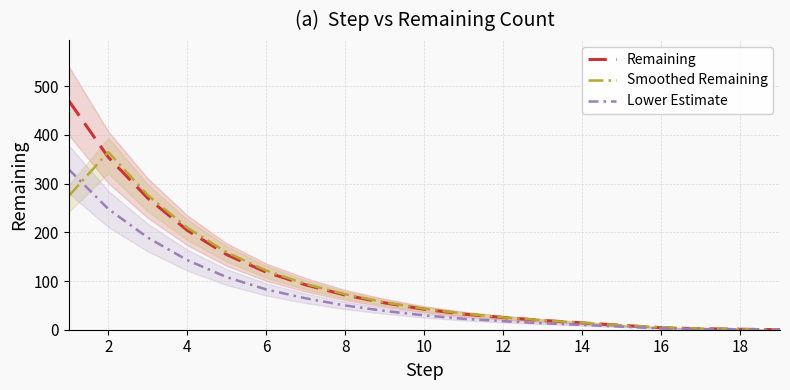

Reading left to right, transcribe all the data shown in this chart.

Remaining: 470.0	354.0	270.0	204.0	154.0	118.0	92.0	71.0	55.0	42.0	32.0	25.0	19.0	14.0	9.0	4.0	2.0	1.0	0.0
Smoothed Remaining: 274.7	364.7	276.0	209.3	158.7	121.3	93.7	72.7	56.0	43.0	33.0	25.3	19.3	14.0	9.0	5.0	2.3	1.0	0.3
Lower Estimate: 329.0	247.8	189.0	142.8	107.8	82.6	64.4	49.7	38.5	29.4	22.4	17.5	13.3	9.8	6.3	2.8	1.4	0.7	0.0